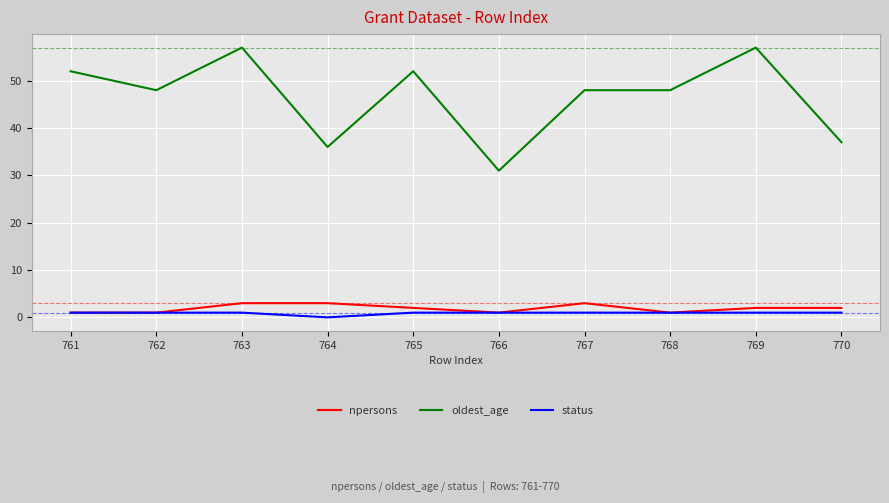

Is this an area chart (filled region under the line)?

No